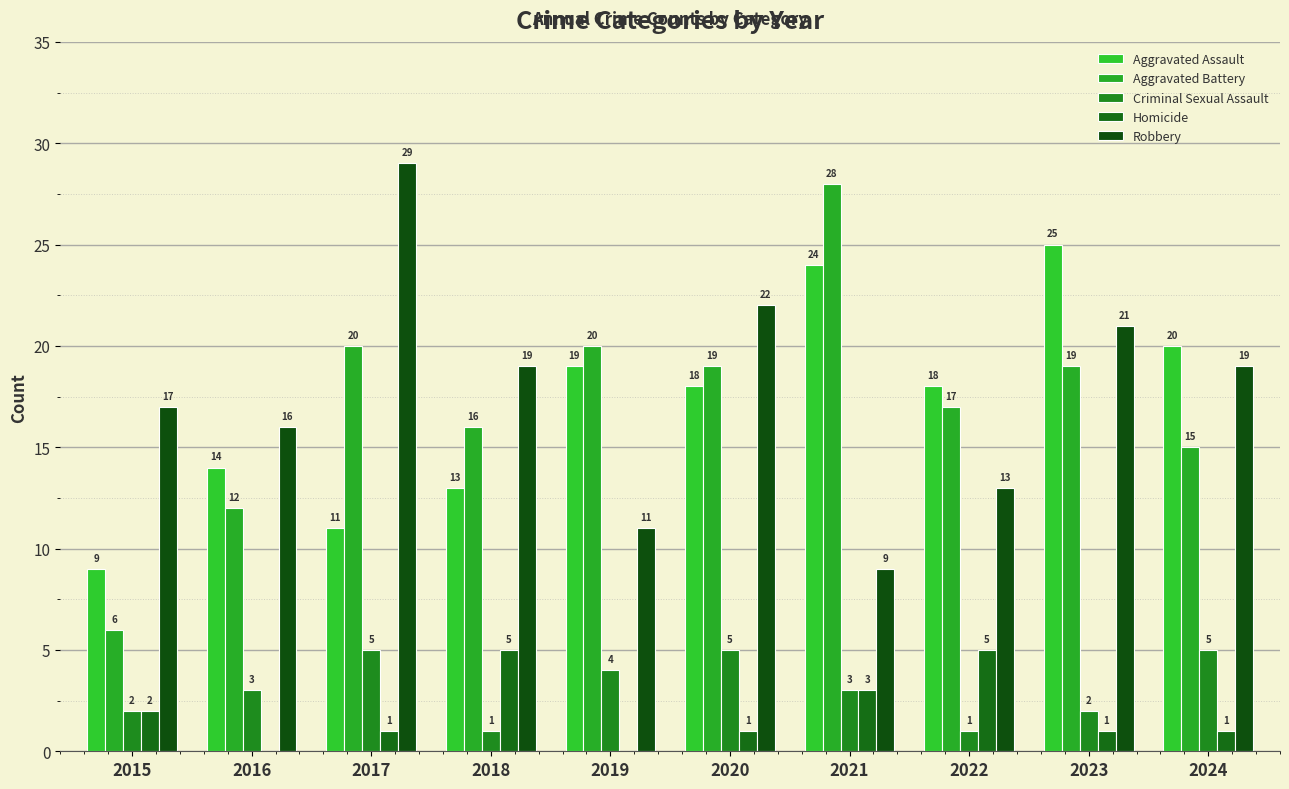

Reading left to right, extract all data points from this chart.

Aggravated Assault: 2015=9	2016=14	2017=11	2018=13	2019=19	2020=18	2021=24	2022=18	2023=25	2024=20
Aggravated Battery: 2015=6	2016=12	2017=20	2018=16	2019=20	2020=19	2021=28	2022=17	2023=19	2024=15
Criminal Sexual Assault: 2015=2	2016=3	2017=5	2018=1	2019=4	2020=5	2021=3	2022=1	2023=2	2024=5
Homicide: 2015=2	2016=0	2017=1	2018=5	2019=0	2020=1	2021=3	2022=5	2023=1	2024=1
Robbery: 2015=17	2016=16	2017=29	2018=19	2019=11	2020=22	2021=9	2022=13	2023=21	2024=19